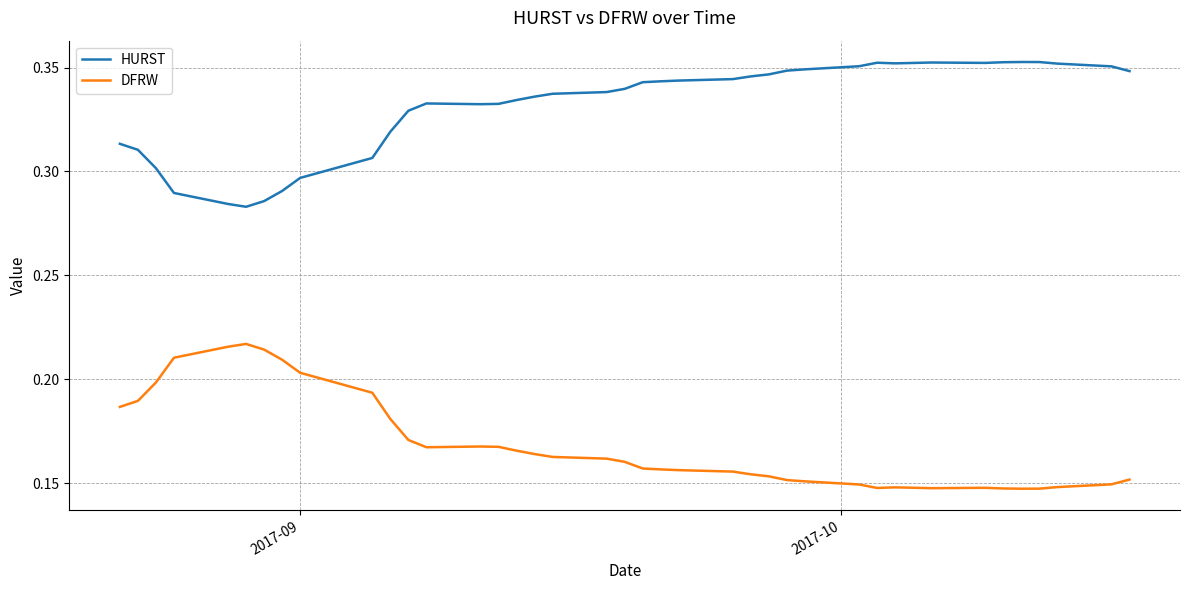

True or false: HURST and DFRW cross at least once.

False